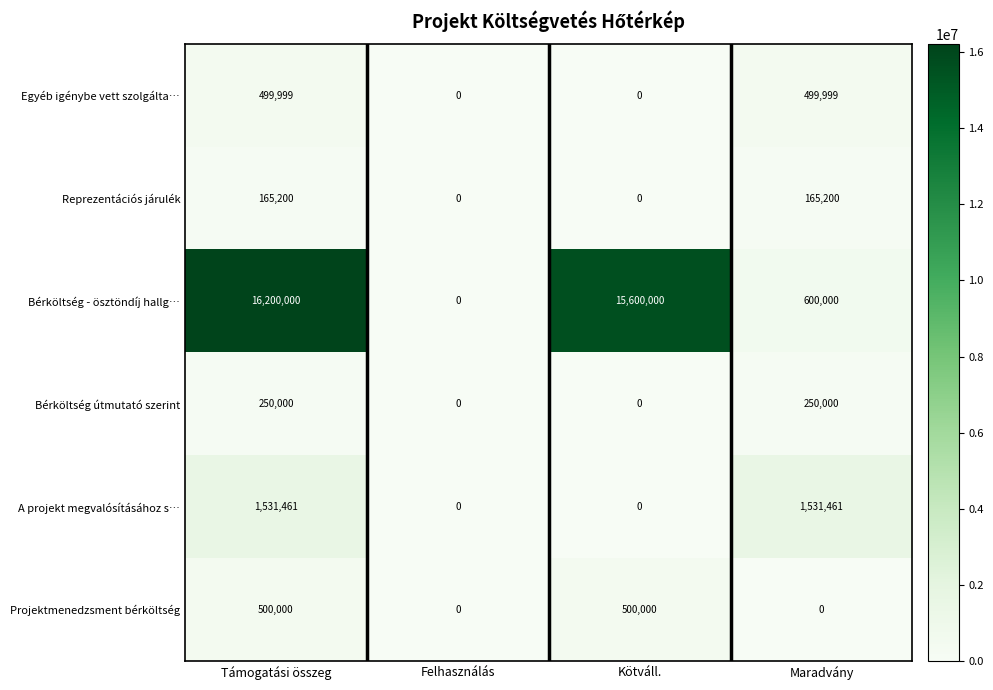

Is it true that Bérköltség - ösztöndíj hallg… equals 0 at Felhasználás?

True